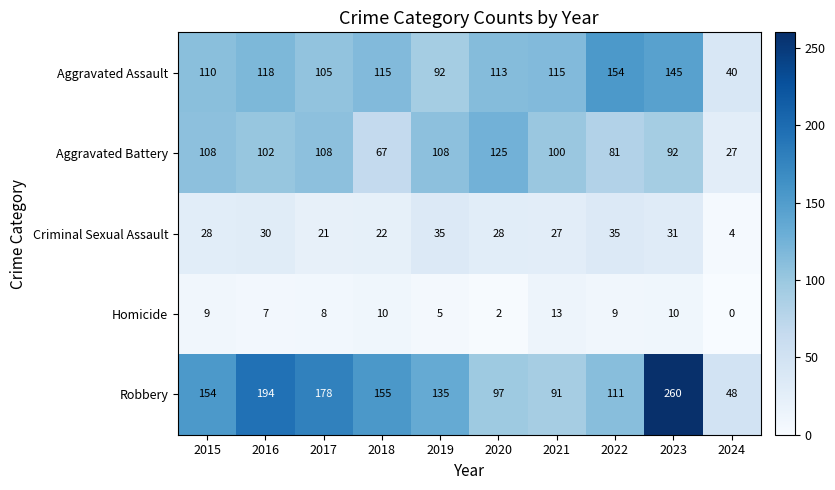

Rank the series by their maximum value, from lowest to highest.

Homicide, Criminal Sexual Assault, Aggravated Battery, Aggravated Assault, Robbery